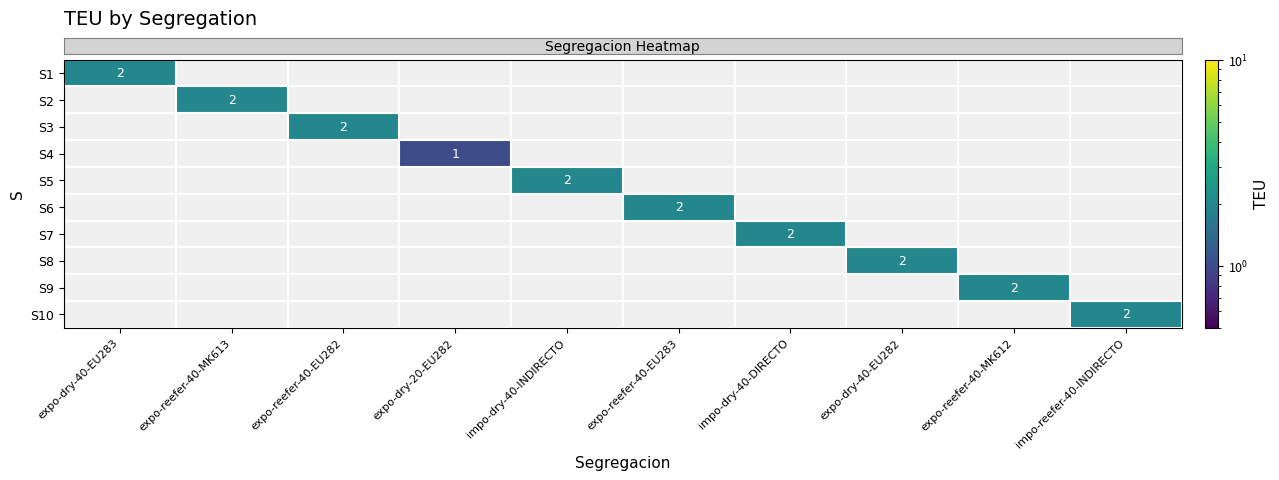

Reading left to right, list all the values displayed in this chart.

row_0: 2	0	0	0	0	0	0	0	0	0
row_1: 0	2	0	0	0	0	0	0	0	0
row_2: 0	0	2	0	0	0	0	0	0	0
row_3: 0	0	0	1	0	0	0	0	0	0
row_4: 0	0	0	0	2	0	0	0	0	0
row_5: 0	0	0	0	0	2	0	0	0	0
row_6: 0	0	0	0	0	0	2	0	0	0
row_7: 0	0	0	0	0	0	0	2	0	0
row_8: 0	0	0	0	0	0	0	0	2	0
row_9: 0	0	0	0	0	0	0	0	0	2